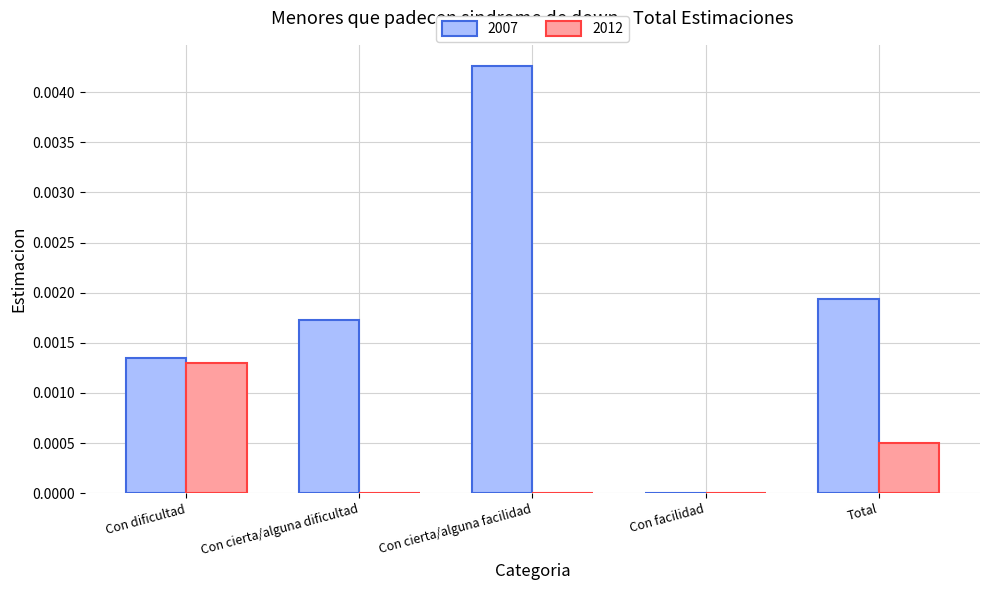

Are the bars horizontal?

No